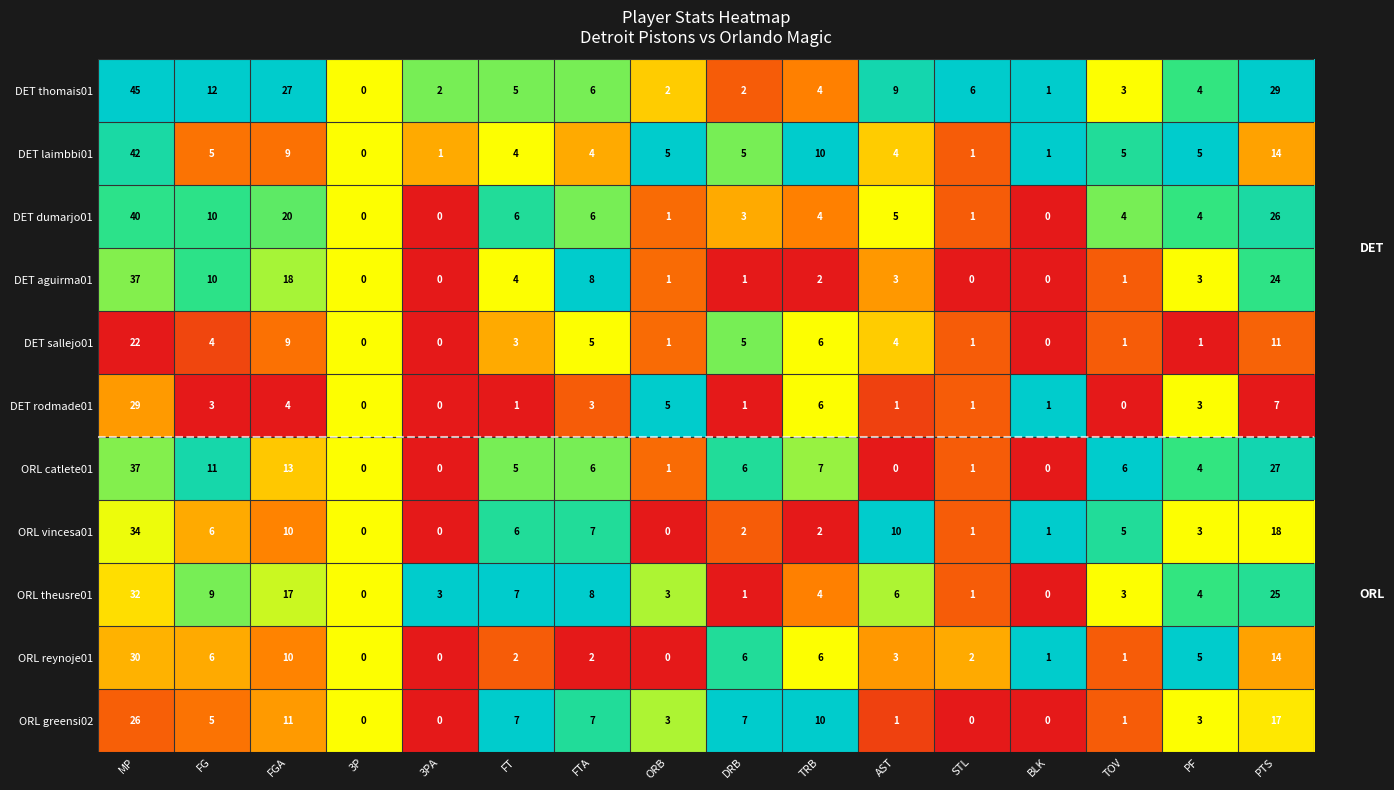

Which series has the widest spread of values?

DET thomais01